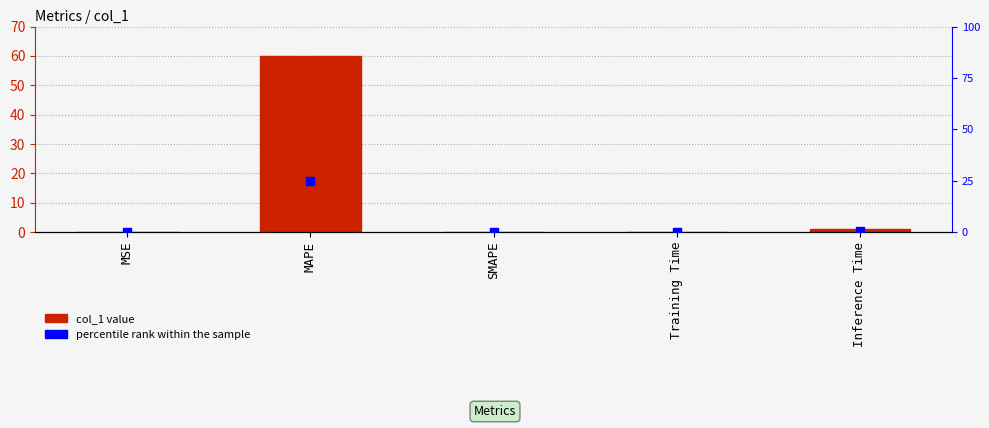

At how many categories does at least one series exceed 6?

1